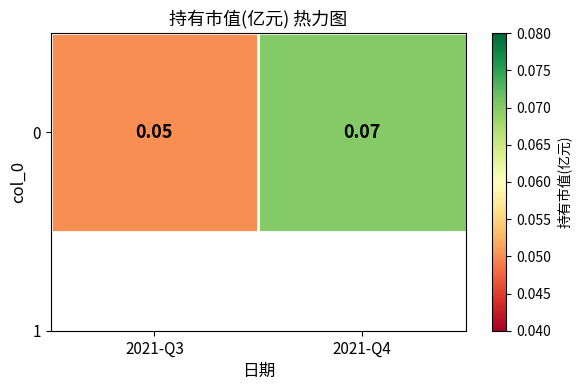

Rank the categories by value from highest to lowest.

2021-Q4, 2021-Q3